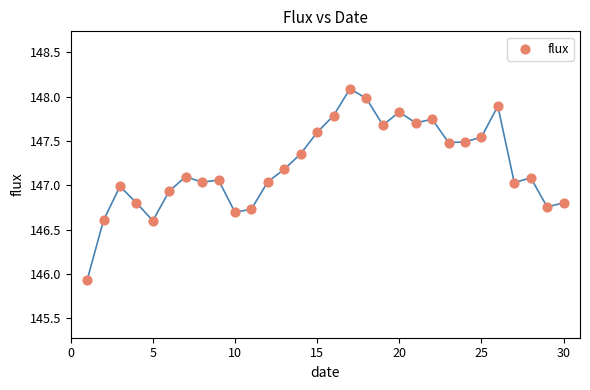

What is the range of X values (max minus min)?

29.0